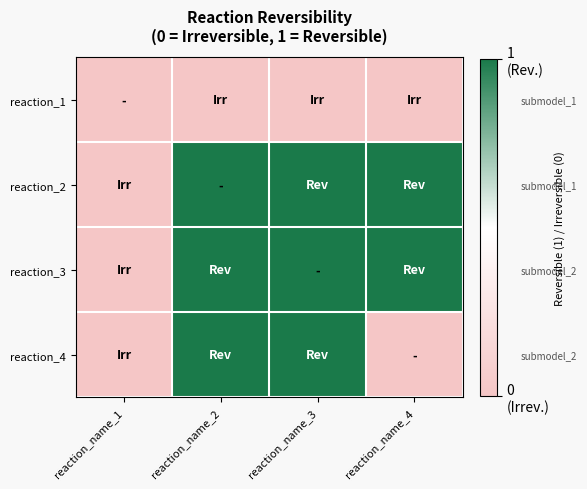

What is the greatest value displayed?

1